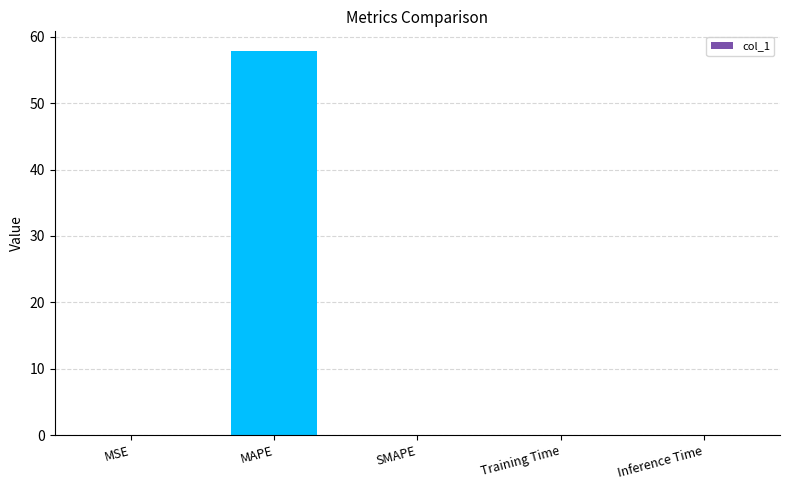

The value at MSE is 0.0. True or false?

True